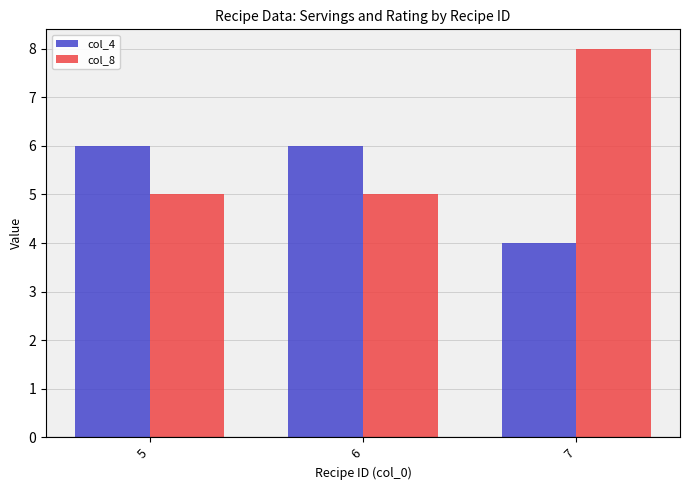

Between 6 and 7, which series saw the biggest shift?

col_8